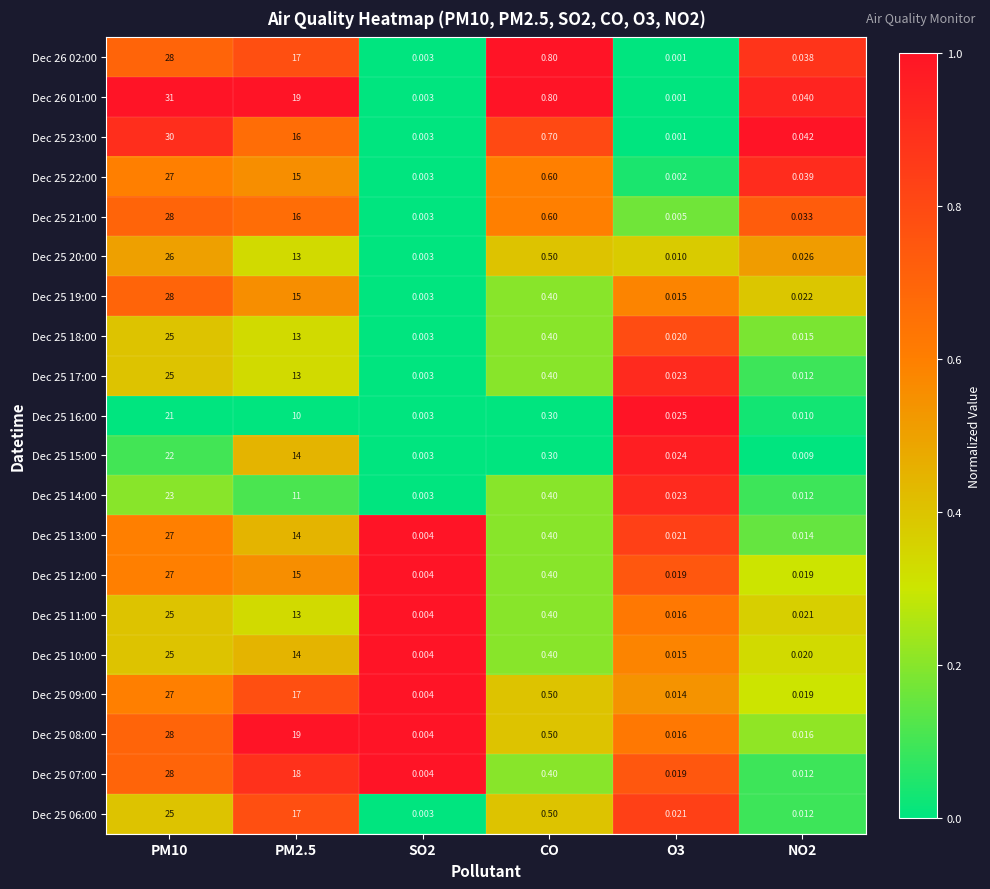

Is the value of Dec 25 11:00 at CO greater than the value of Dec 26 02:00 at SO2?

Yes